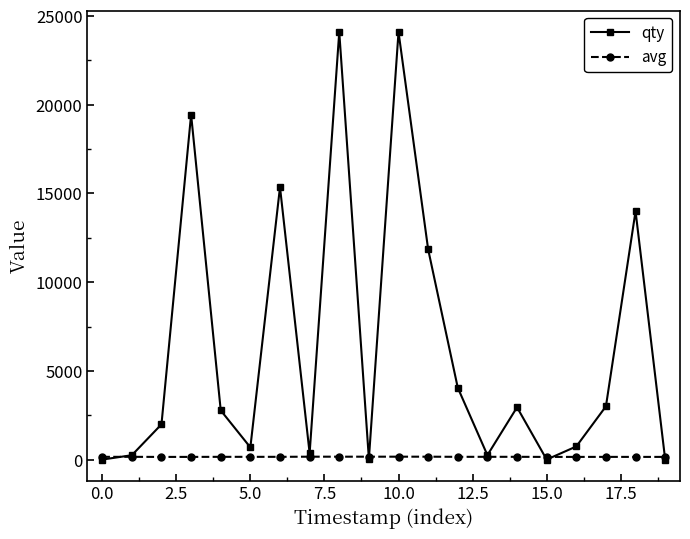

True or false: qty has more than 2 interior local peaks.

True